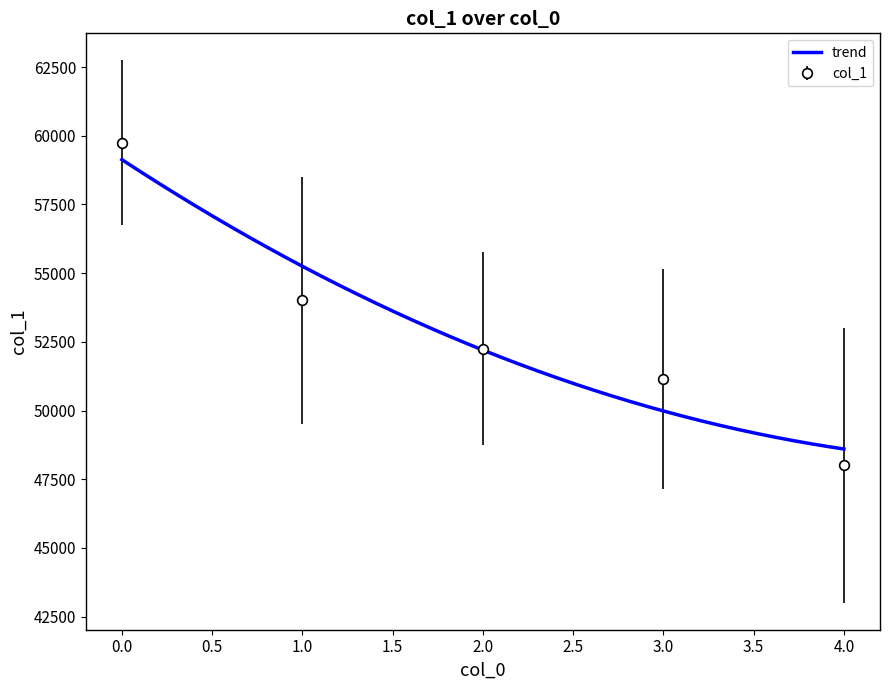

The chart shows a value of 17213 at 1. True or false?

False